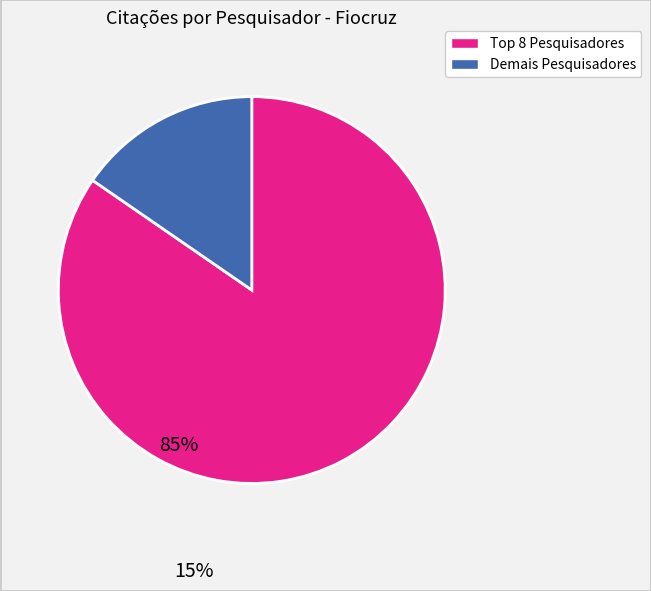

How many segments does this pie chart have?

2